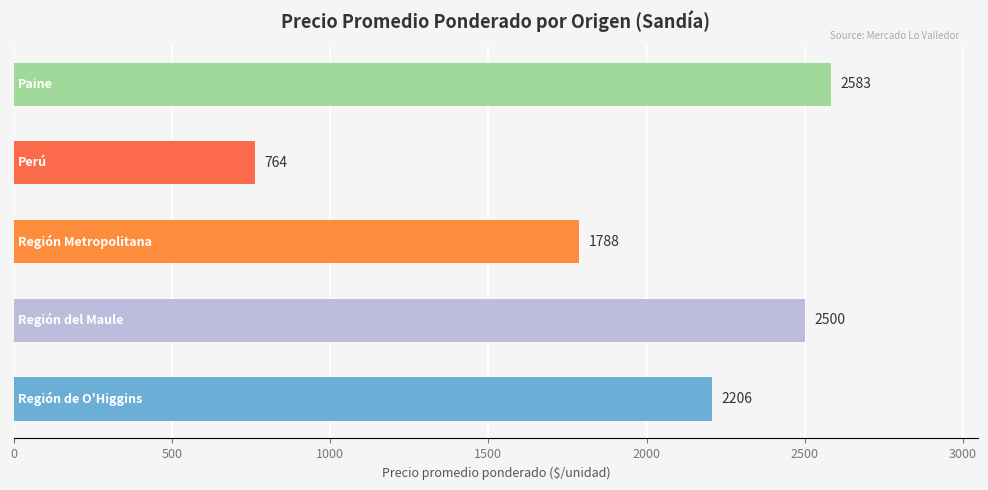

What is the maximum value shown in the chart?

2583